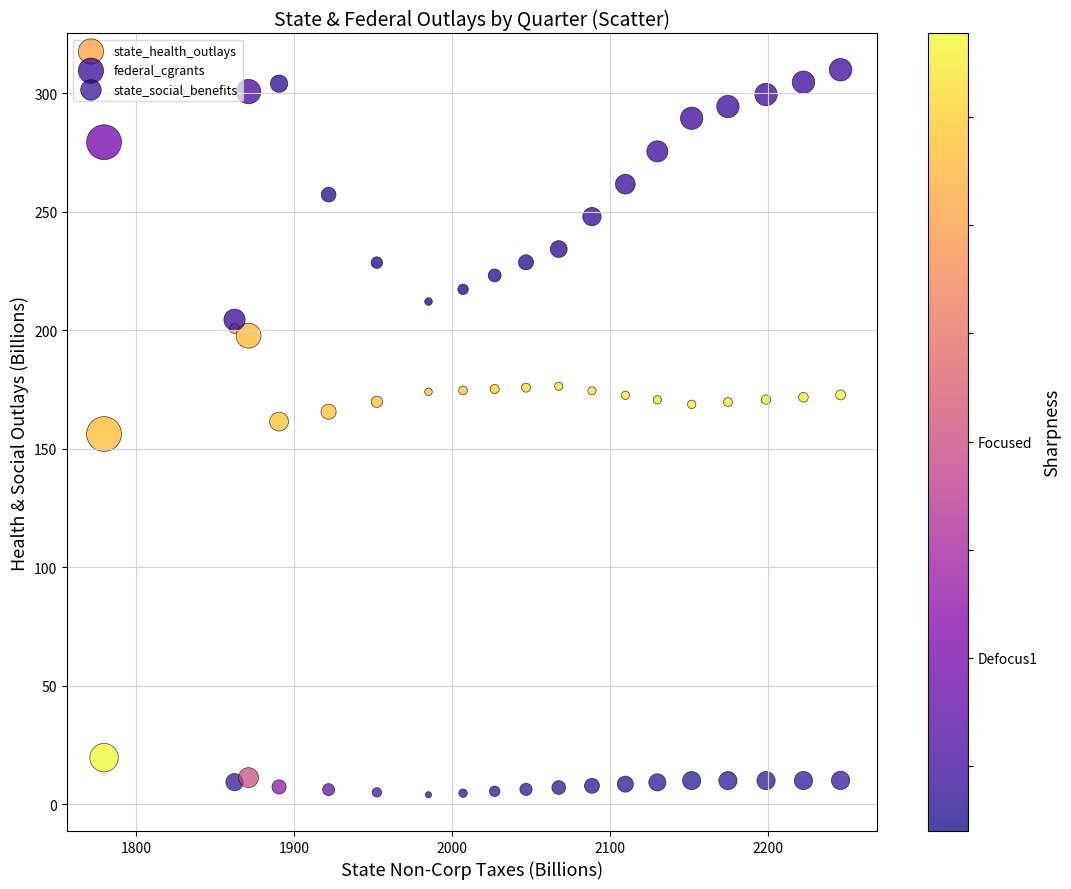

Which series reaches the maximum Y coordinate?

federal_cgrants